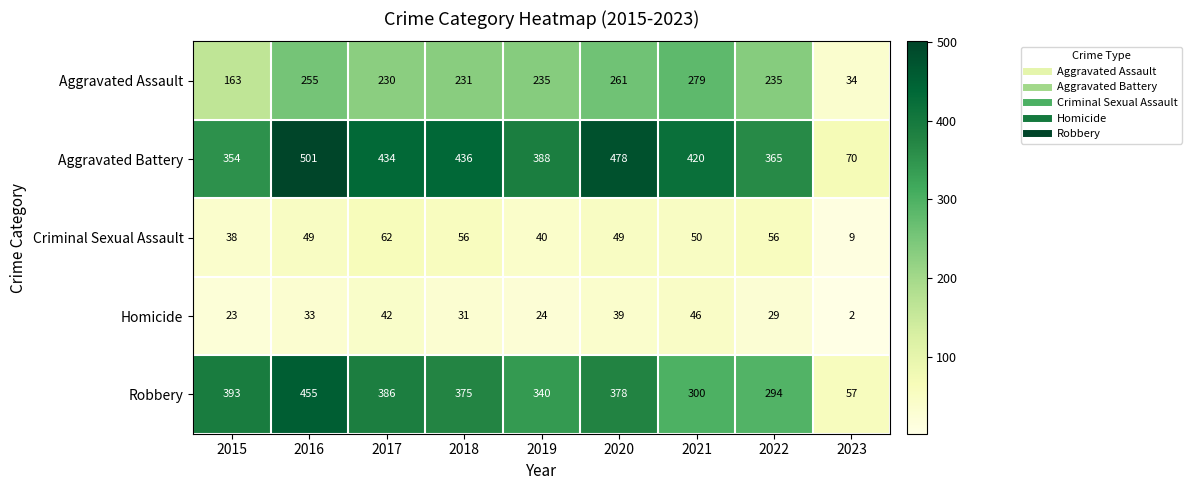

Read the Aggravated Assault value at 2023, to the nearest 5.

35